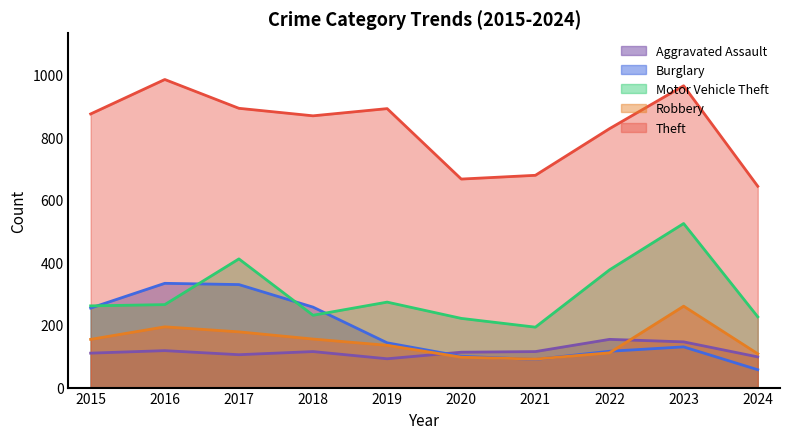

At which category does Aggravated Assault reach its first local valley?

2017